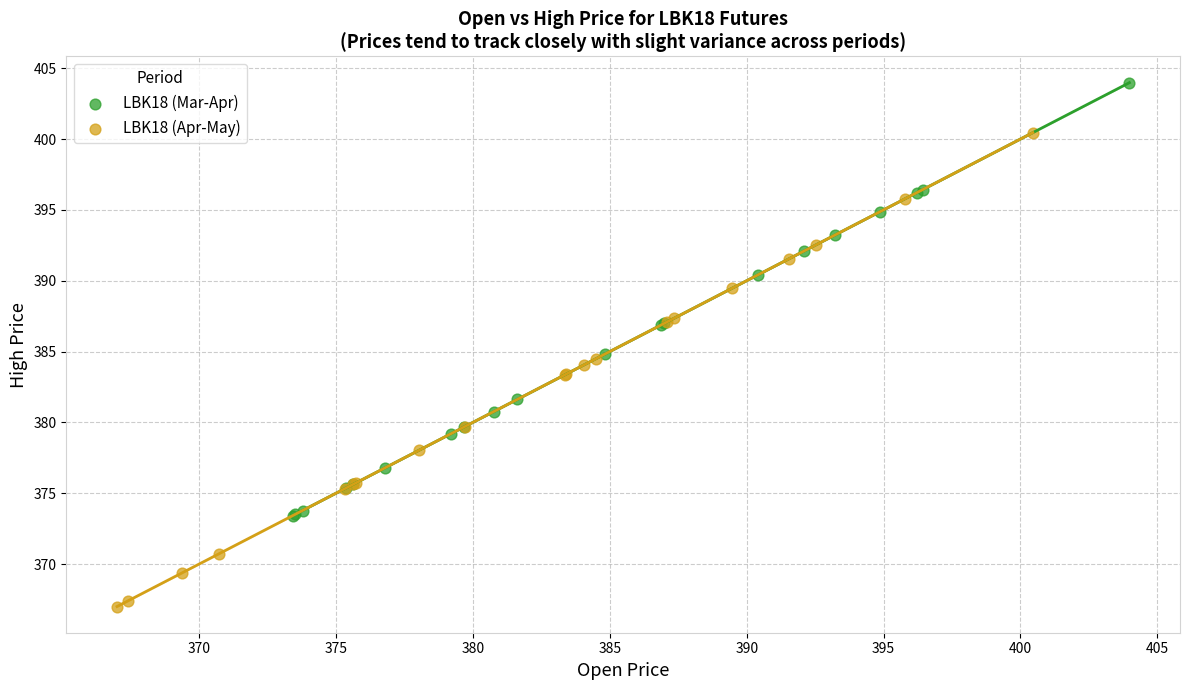

Which series contains the highest Y value?

LBK18 (Mar-Apr)